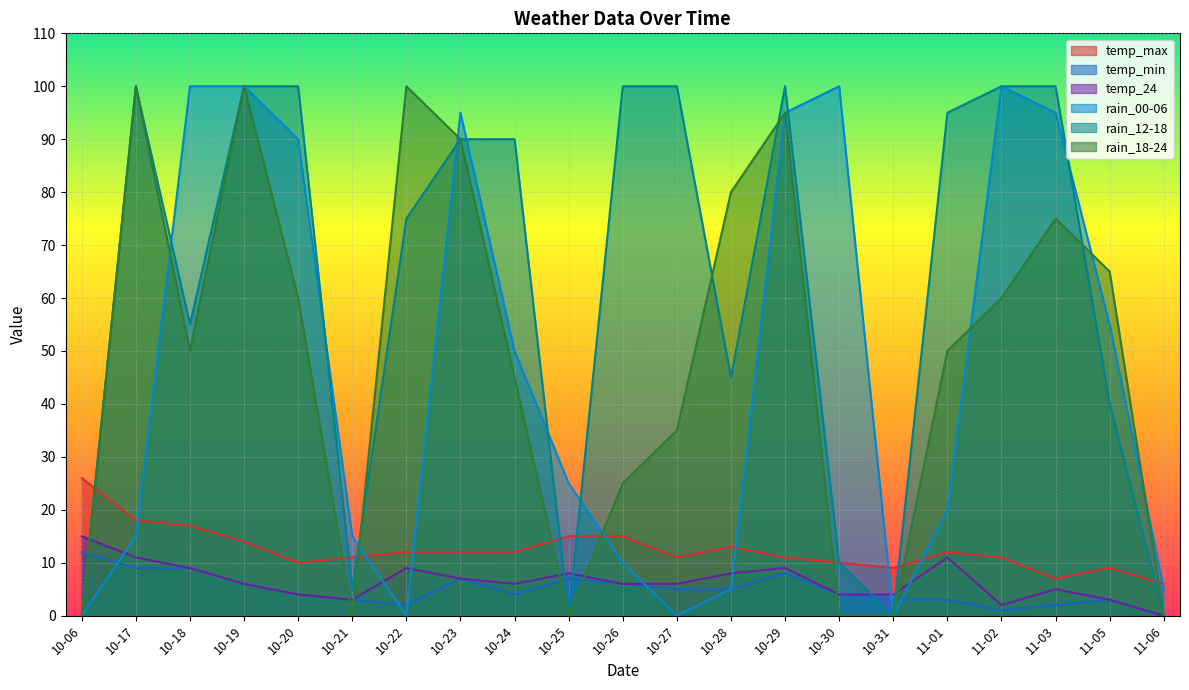

In temp_max, how many points are lower than both neighbors (excluding endpoints)?

4